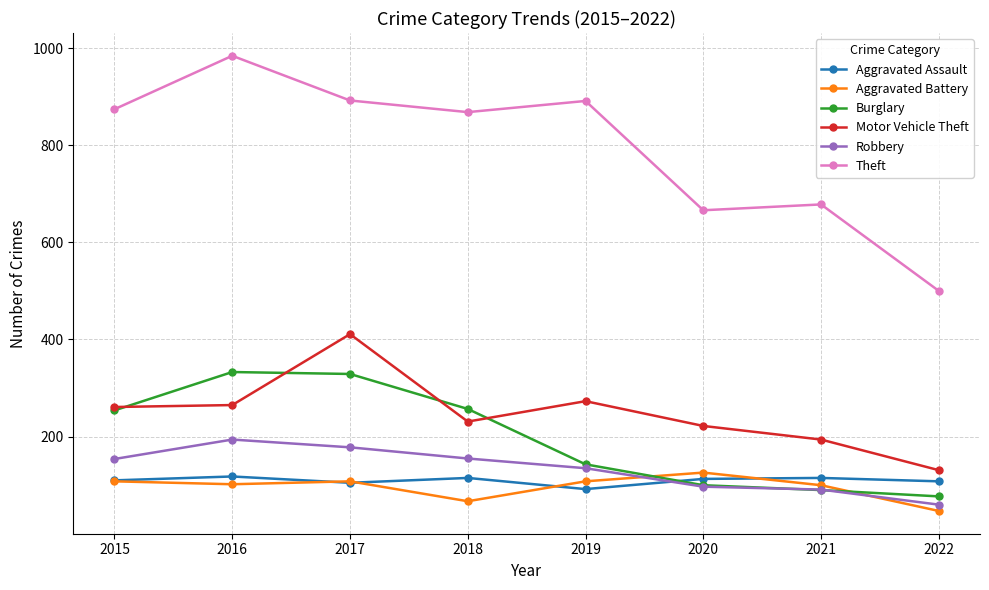

Where do Burglary and Aggravated Battery first cross each other?

2019 and 2020